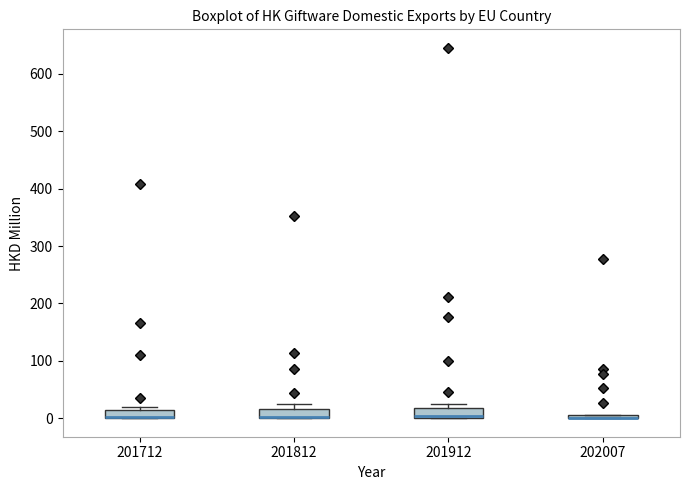

Where is the lower edge of the box at x = 201712 on the y-axis? The values are not printed on the chart, so give them approximately, as read against the axis.

0